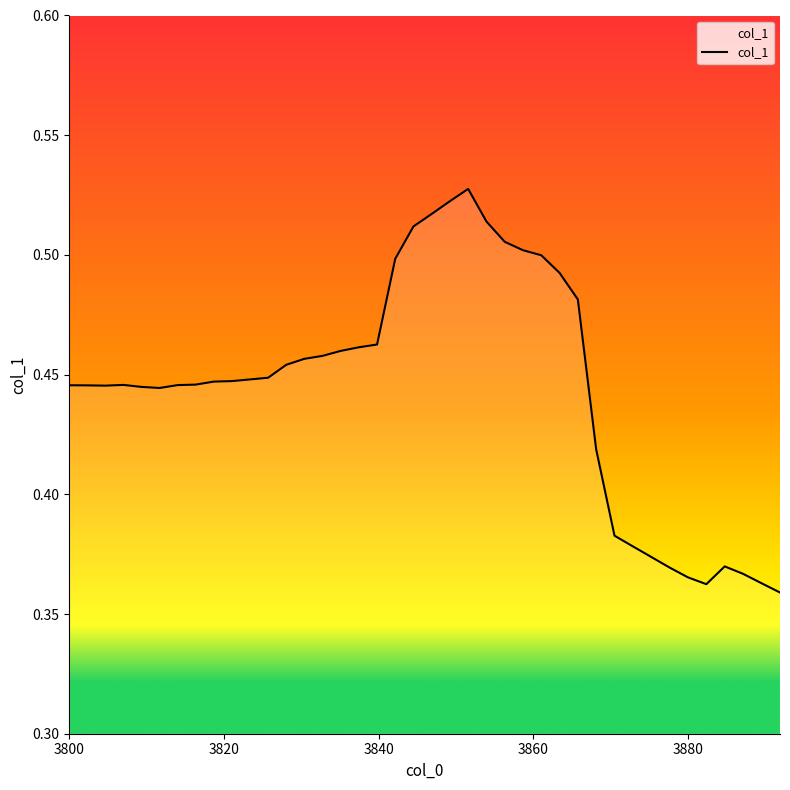

How many lines are shown in the chart?

1